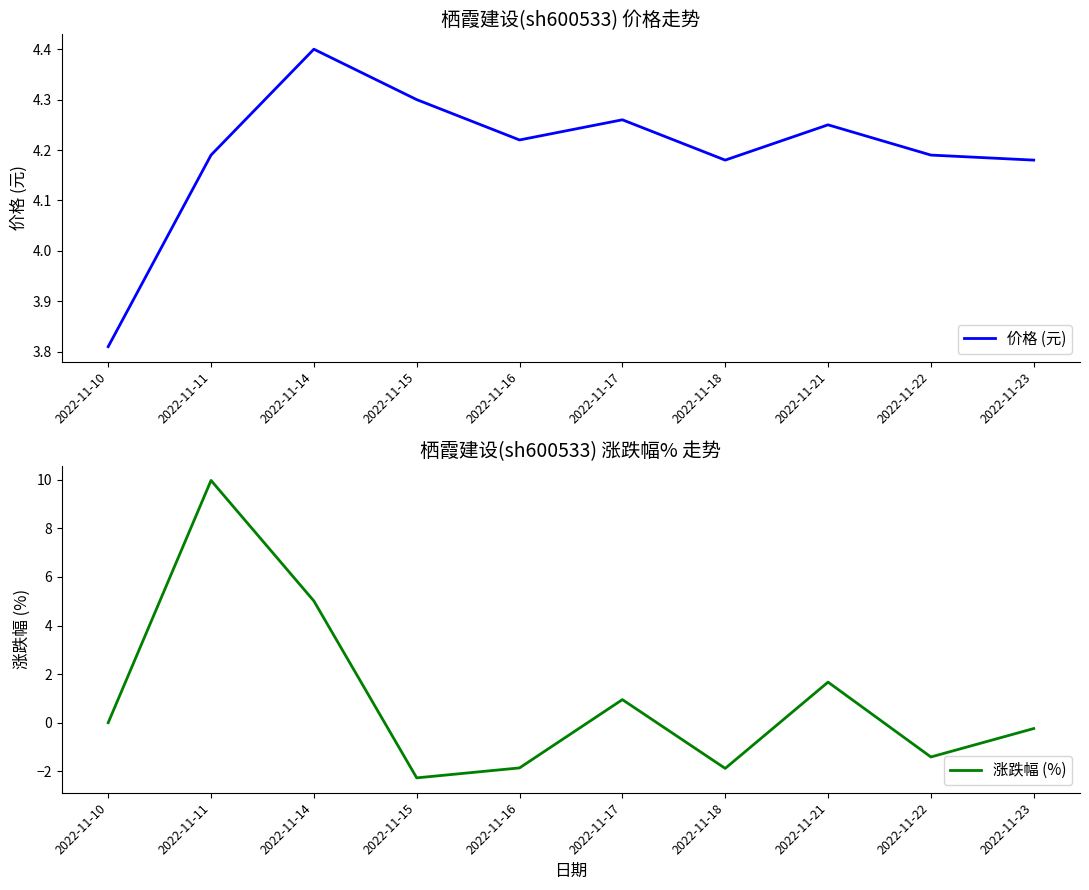

Which series has the widest spread of values?

涨跌幅 (%)